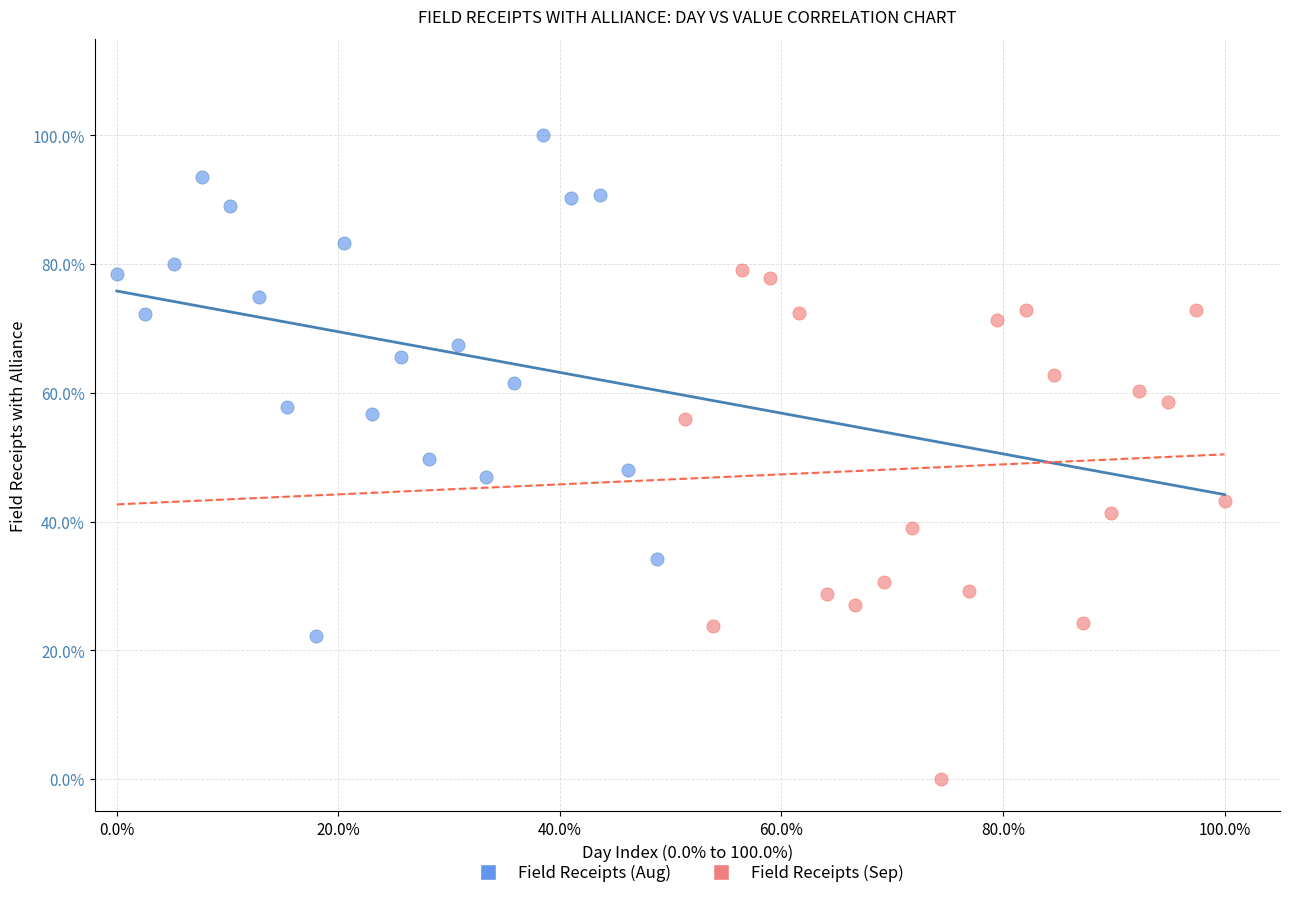

What are all the series names shown in the legend?

Field Receipts (Aug), Field Receipts (Sep)